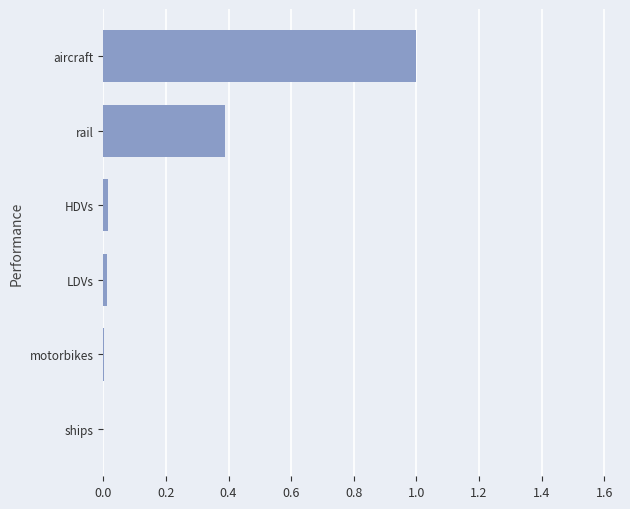

The value at LDVs is 0.0. True or false?

True